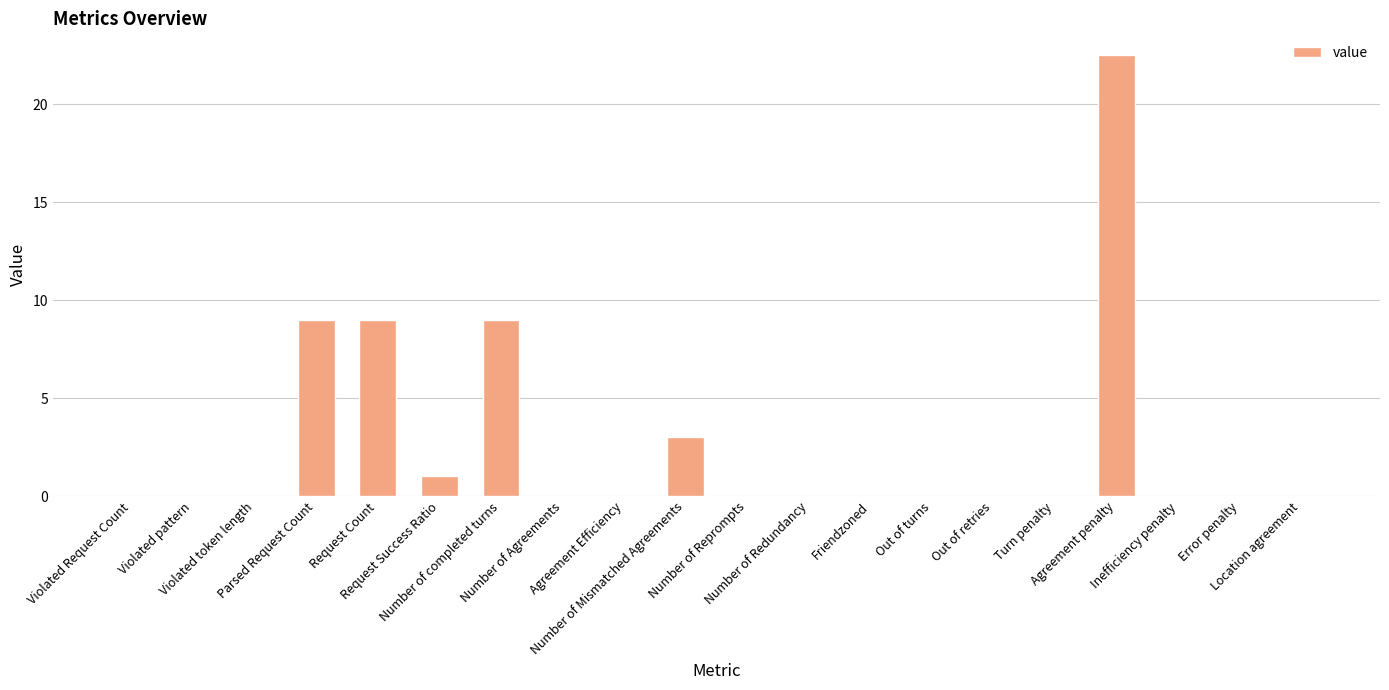

Reading left to right, extract all data points from this chart.

Violated Request Count=0.0	Violated pattern=0.0	Violated token length=0.0	Parsed Request Count=9.0	Request Count=9.0	Request Success Ratio=1.0	Number of completed turns=9.0	Number of Agreements=0.0	Agreement Efficiency=0.0	Number of Mismatched Agreements=3.0	Number of Reprompts=0.0	Number of Redundancy=0.0	Friendzoned=0.0	Out of turns=0.0	Out of retries=0.0	Turn penalty=0.0	Agreement penalty=22.5	Inefficiency penalty=0.0	Error penalty=0.0	Location agreement=0.0